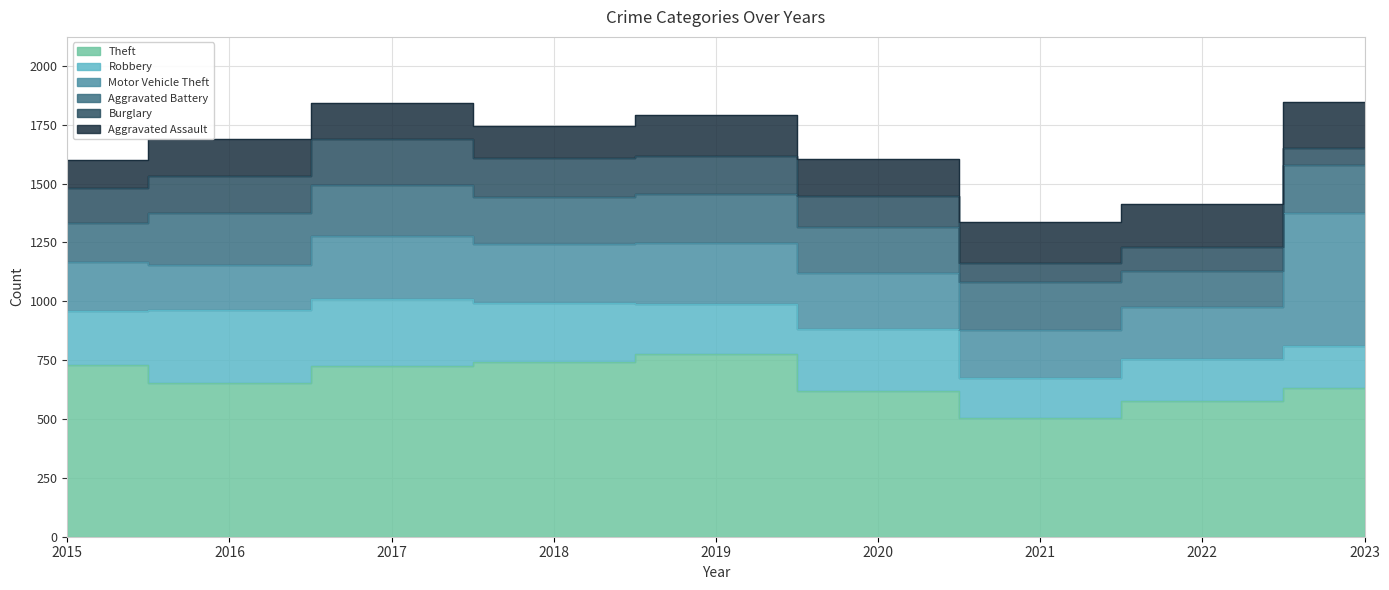

At how many categories does at least one series exceed 172?

9